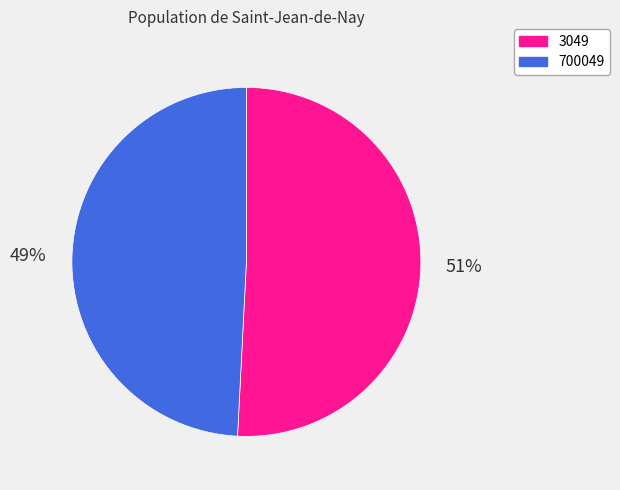

To the nearest percent, what percentage of the pie is 700049?

49%